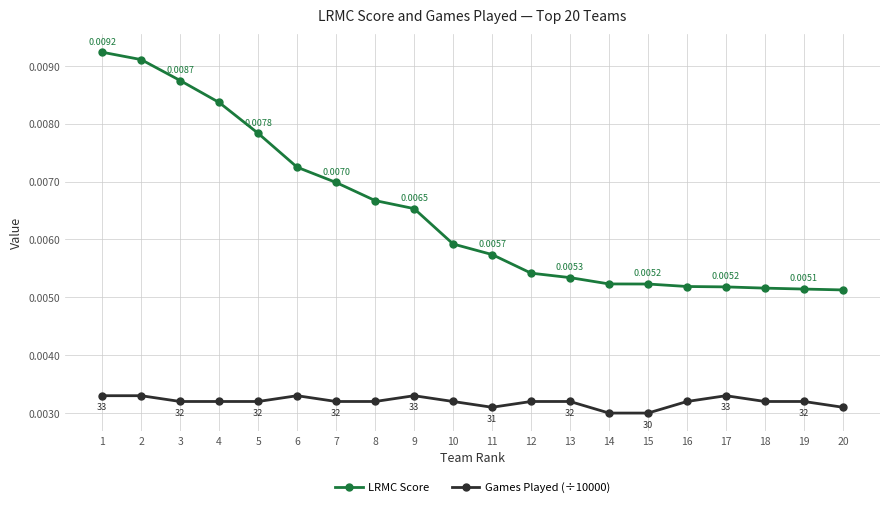

Which series has the largest total across all categories?

LRMC Score